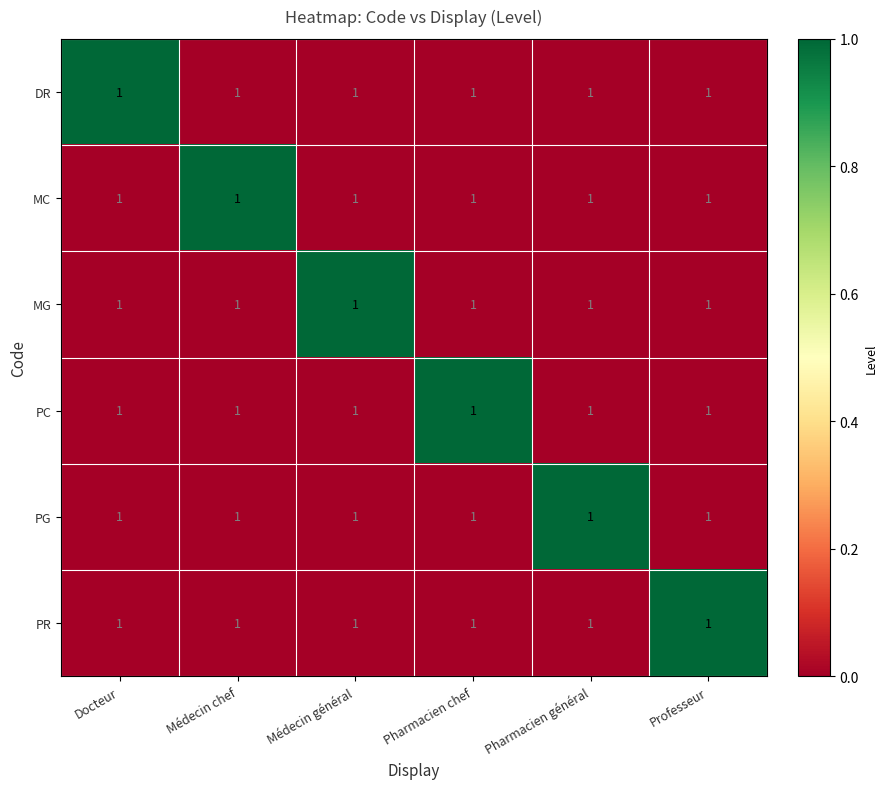

What is the total value across all series at Docteur?

1